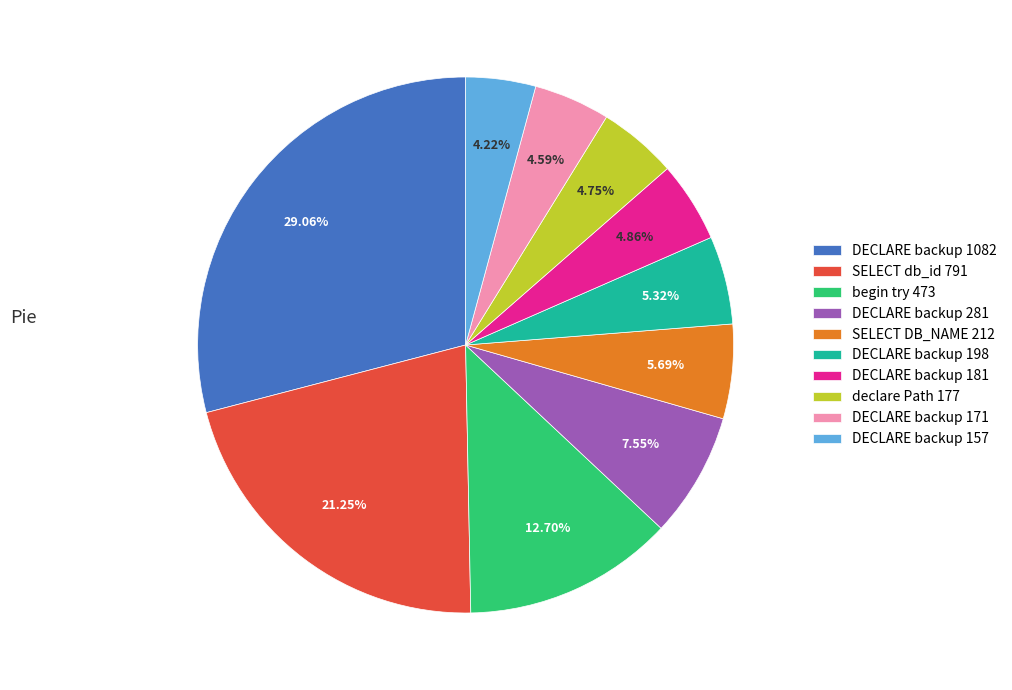

Between begin try 473 and declare Path 177, which is larger?

begin try 473